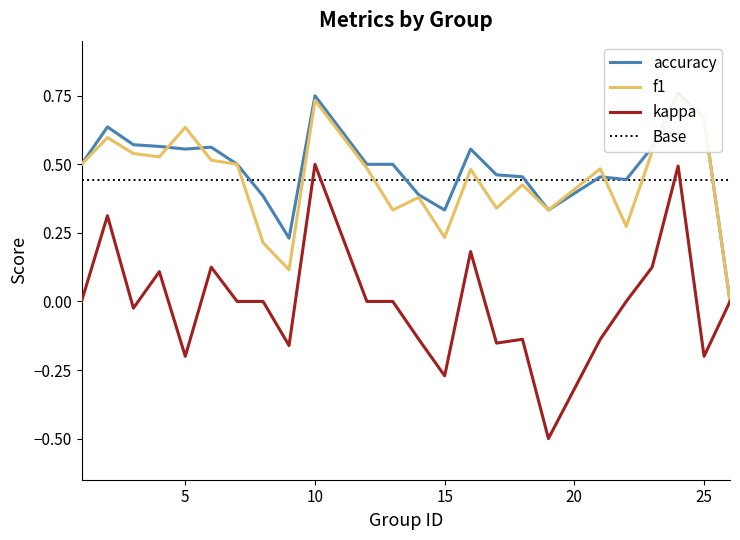

What are all the series names shown in the legend?

accuracy, f1, kappa, Base